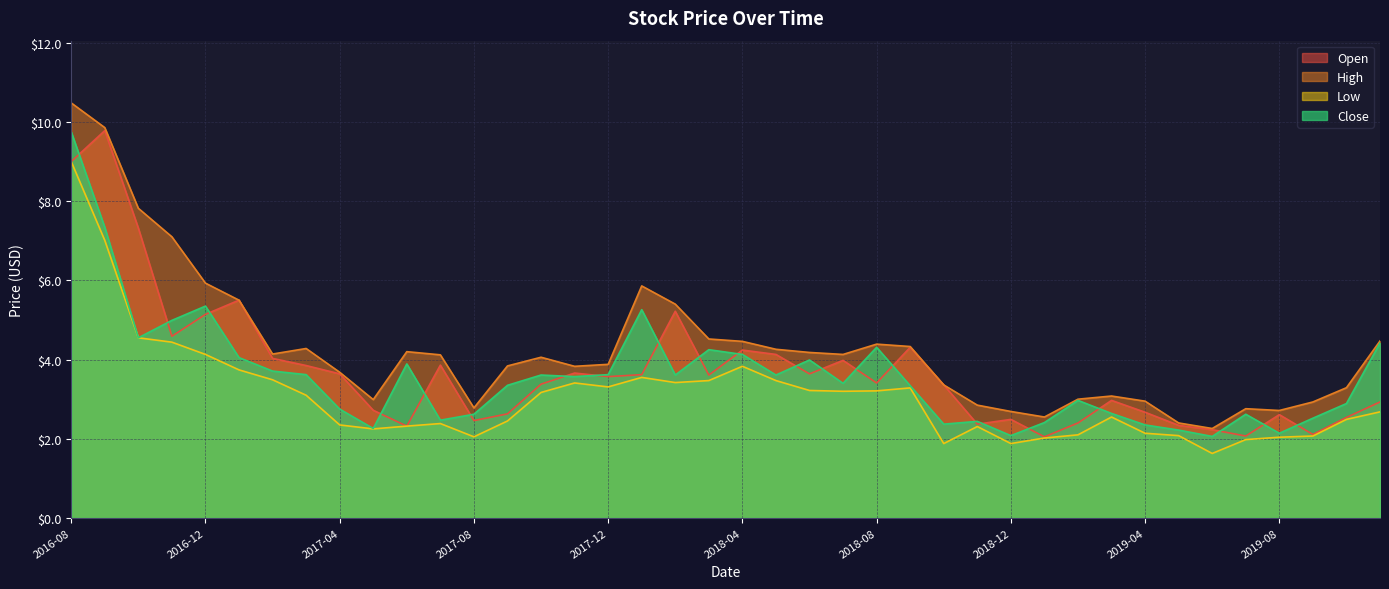

List the series in order of their peak value, highest first.

High, Open, Close, Low